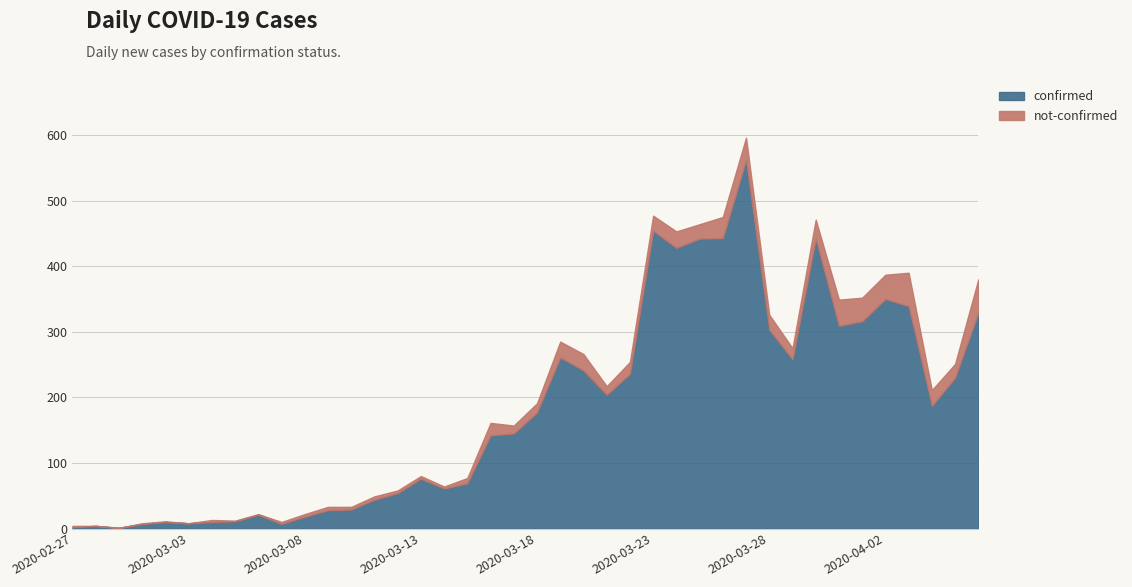

True or false: confirmed and not-confirmed intersect in this chart.

False